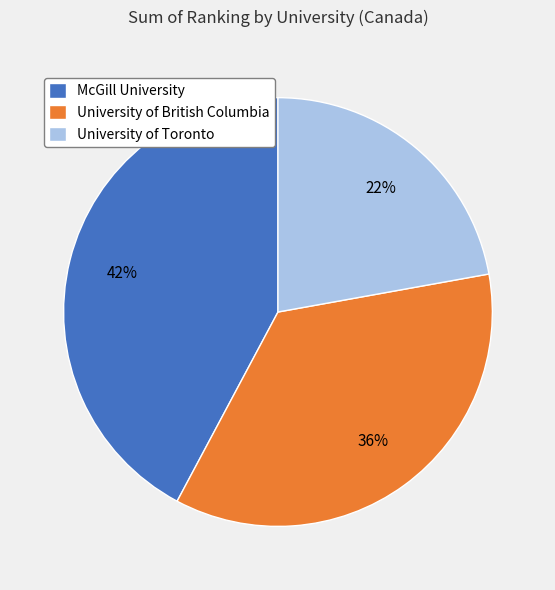

To the nearest percent, what is the average slice percentage?

33%